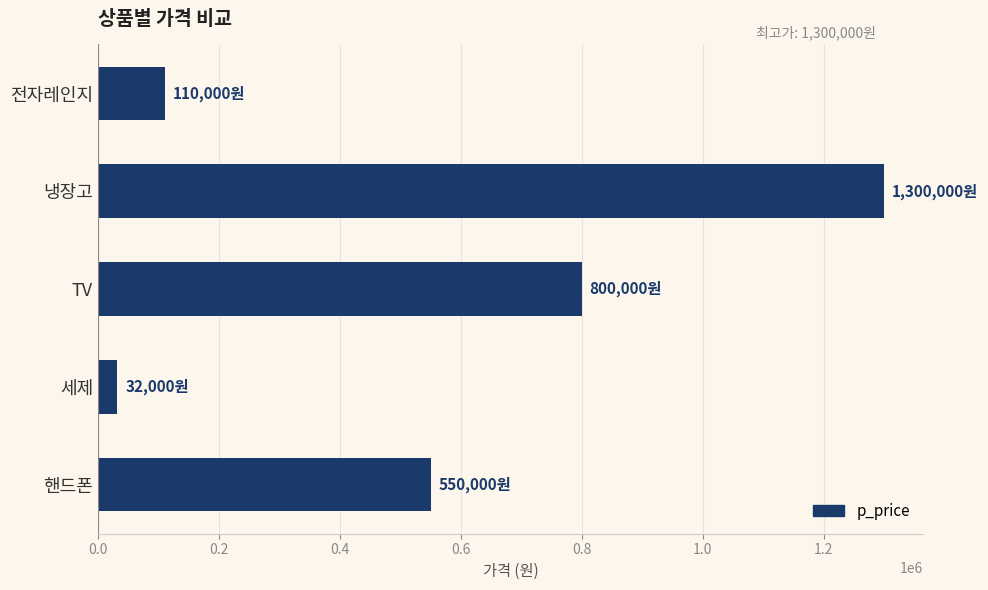

Reading top to bottom, transcribe all the data shown in this chart.

110000	1300000	800000	32000	550000